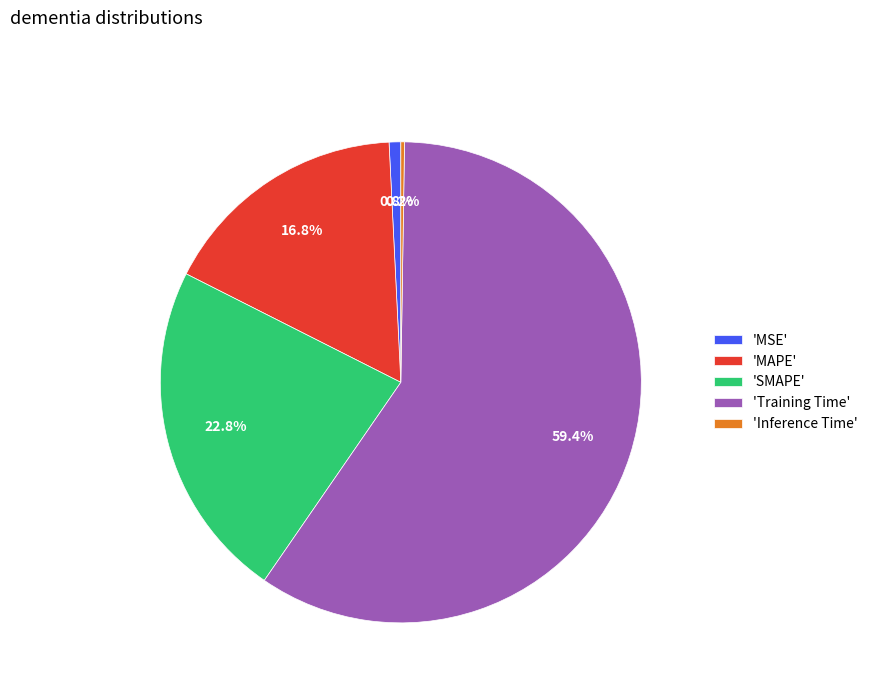

Does any single category account for the majority?

Yes